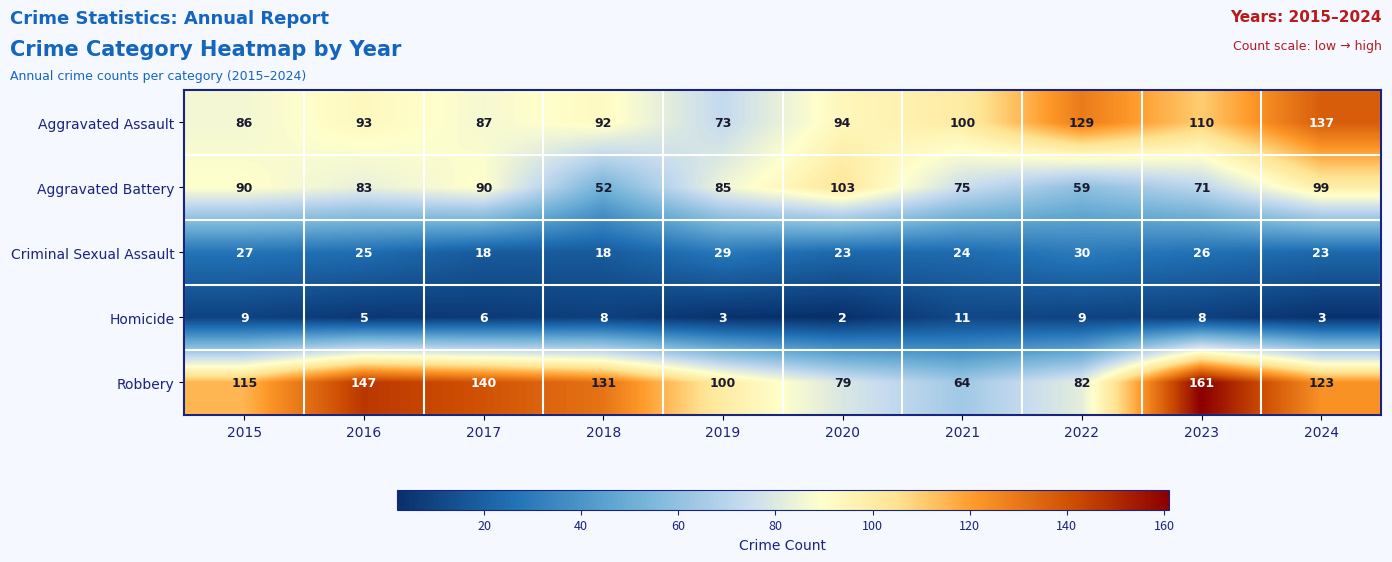

What is the difference between the Criminal Sexual Assault values at 2021 and 2015?

3